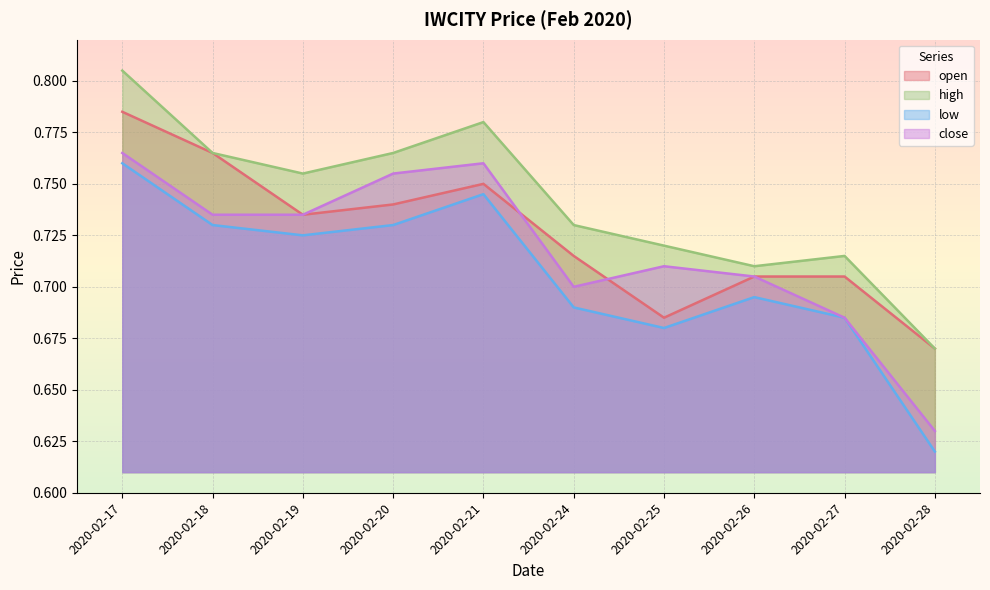

List the series in order of their overall mean, lowest first.

low, close, open, high